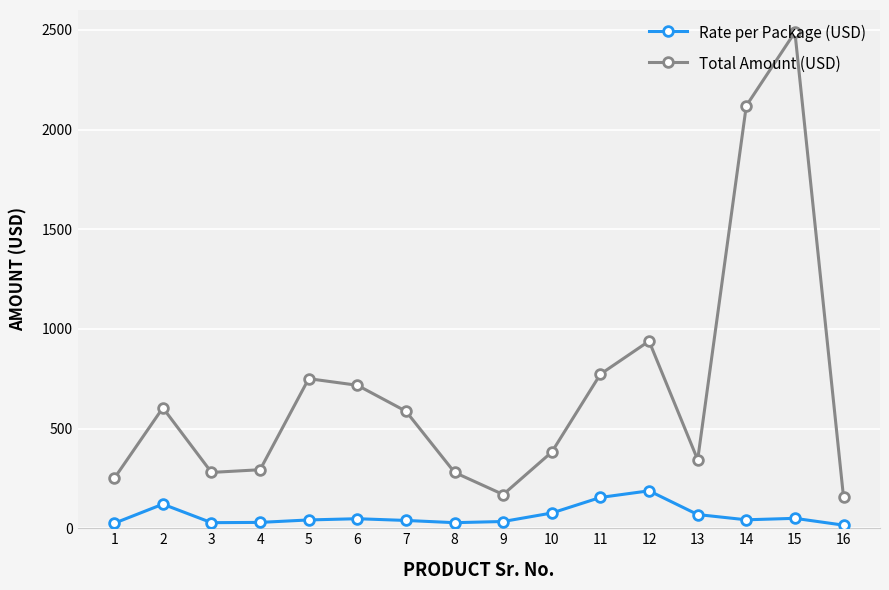

What is the difference between the maximum and second lowest values in the Rate per Package (USD) series?

162.8